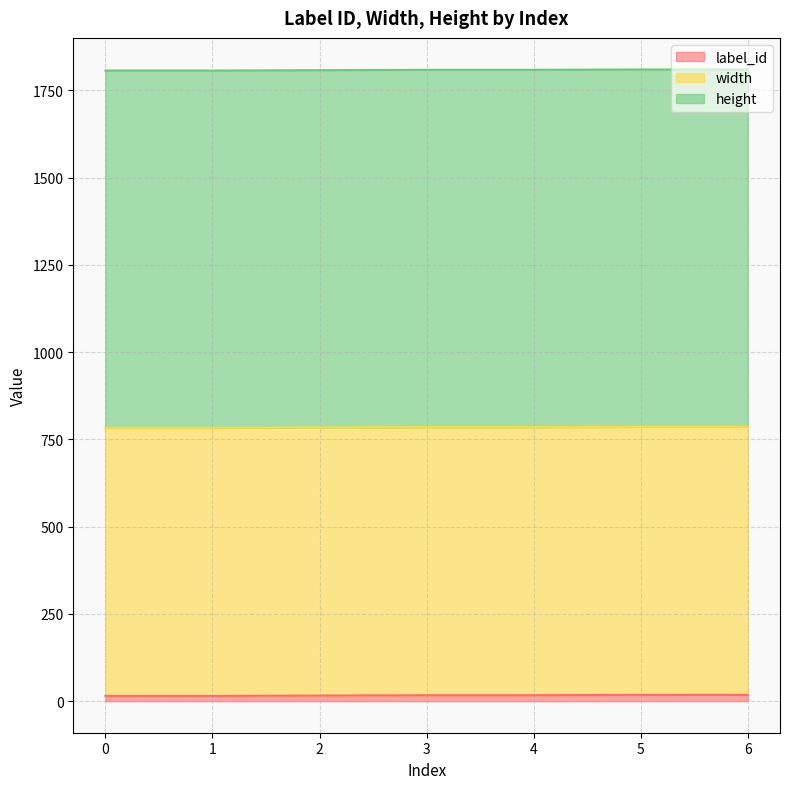

Which series changed the most between 0 and 2?

label_id